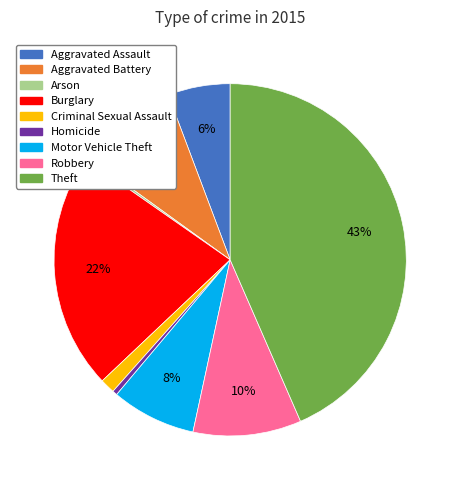

Does any single category account for the majority?

No